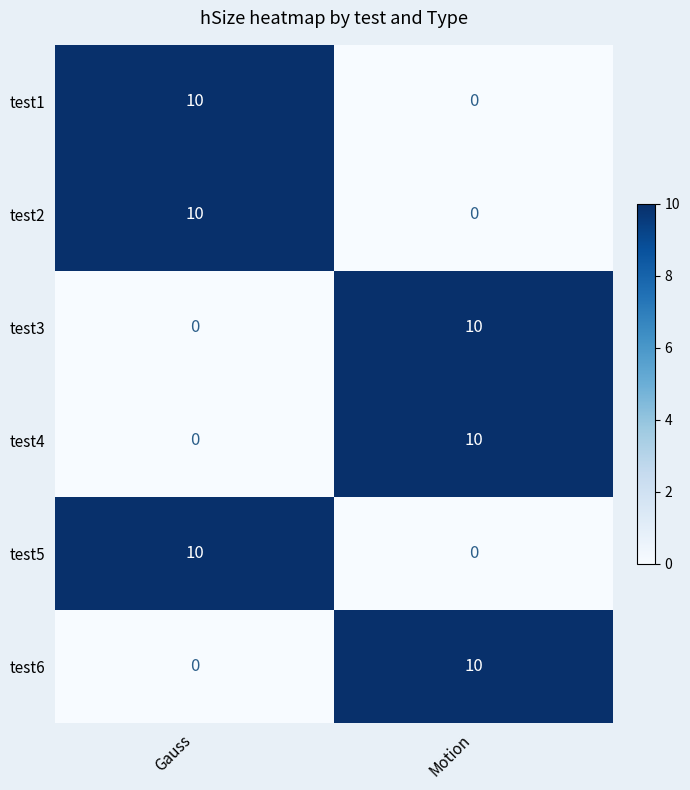

Rank the categories by test3 value from lowest to highest.

Gauss, Motion